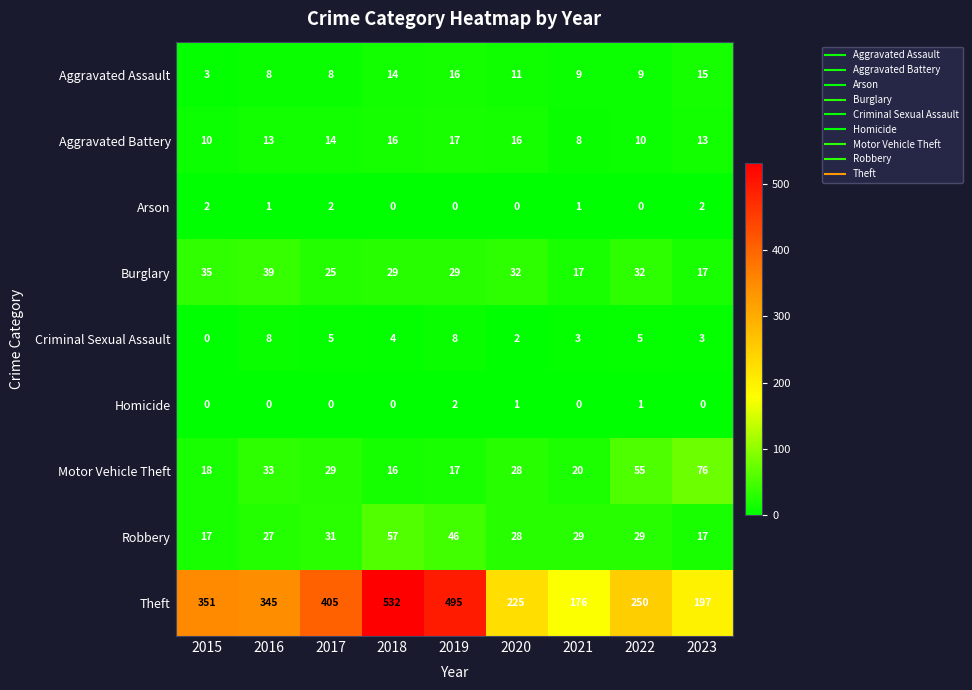

Which series changed the most between 2019 and 2020?

Theft